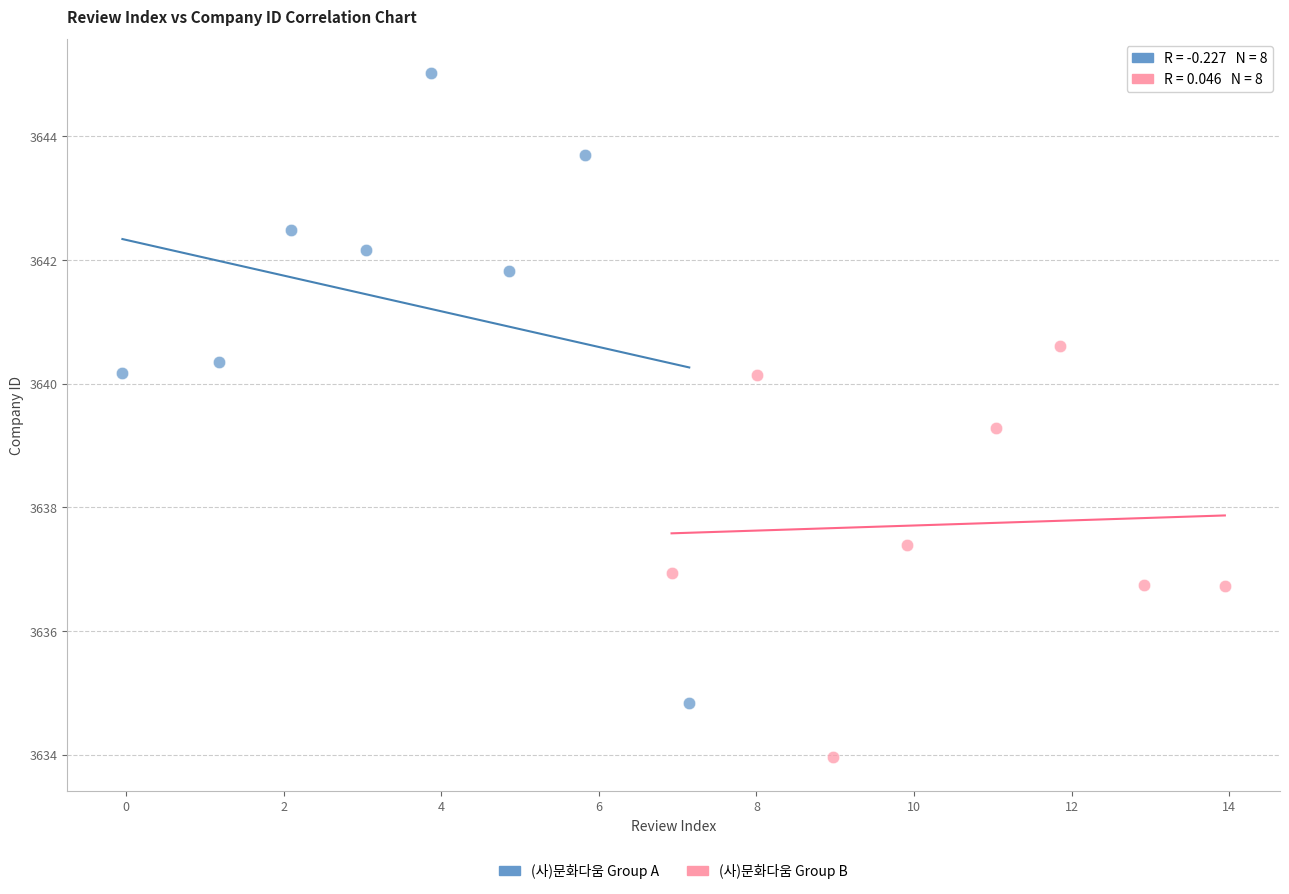

Which series contains the lowest Y value?

(사)문화다움 Group B